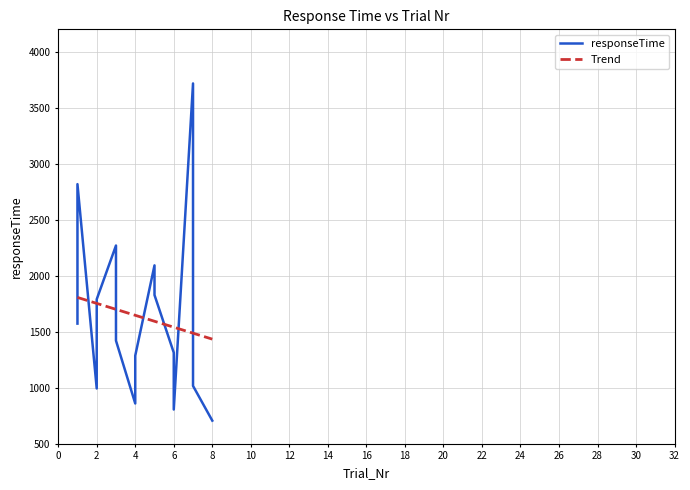

True or false: Trial_Nr and responseTime intersect in this chart.

False